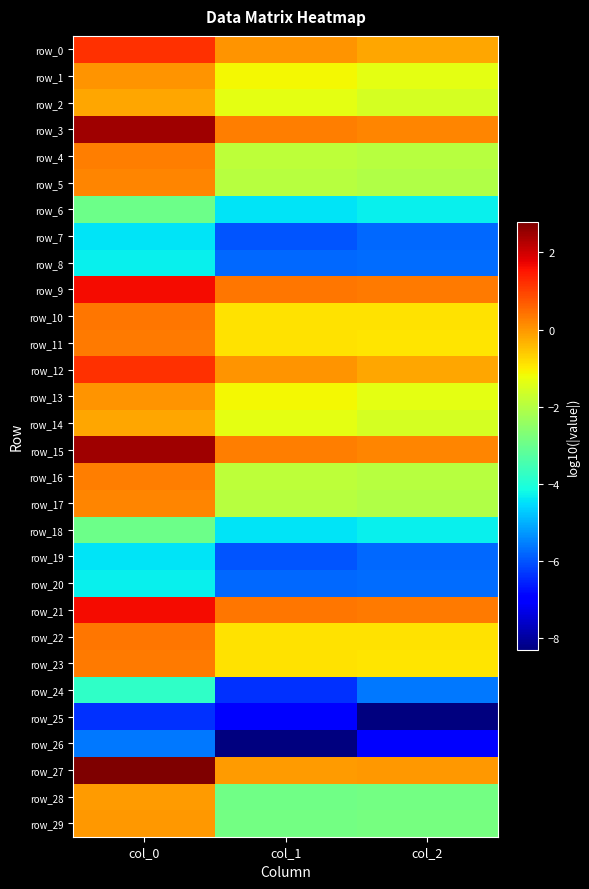

How many data points in row_23 are above 0?

1